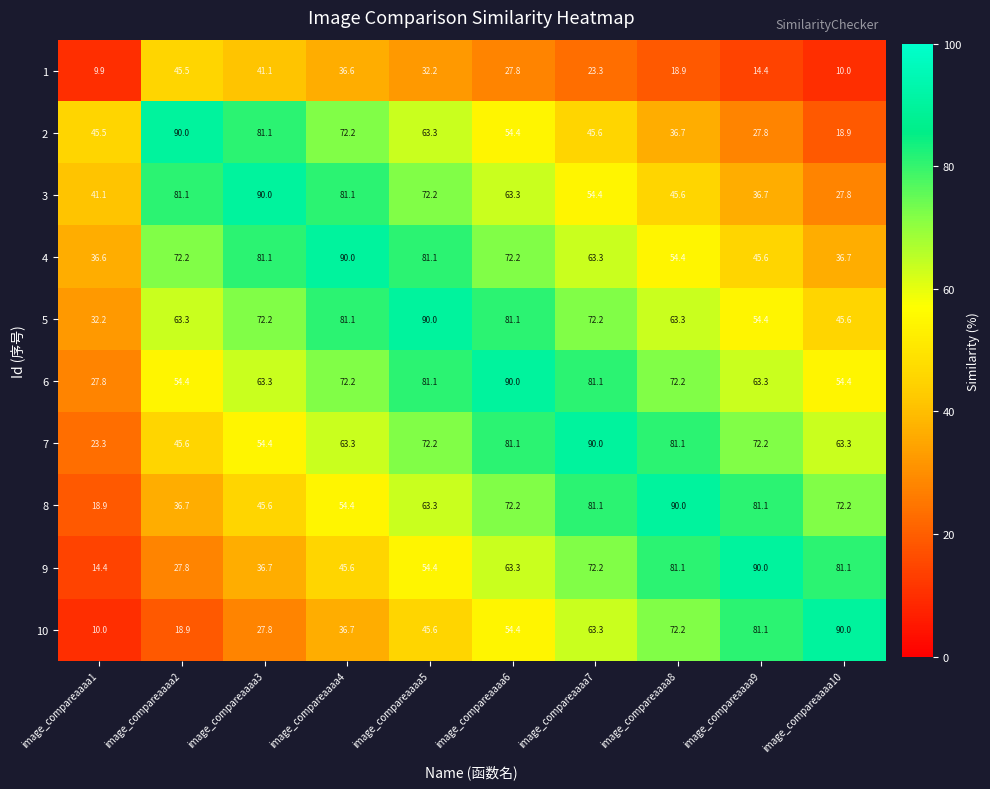

What is the minimum value shown in the chart?

9.9